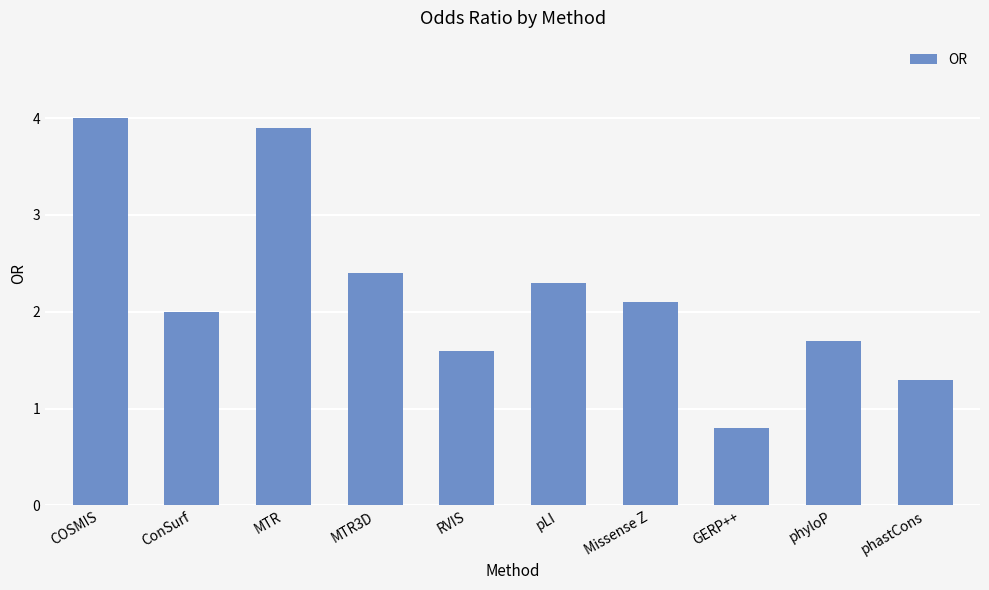

Which has a higher value, GERP++ or MTR?

MTR